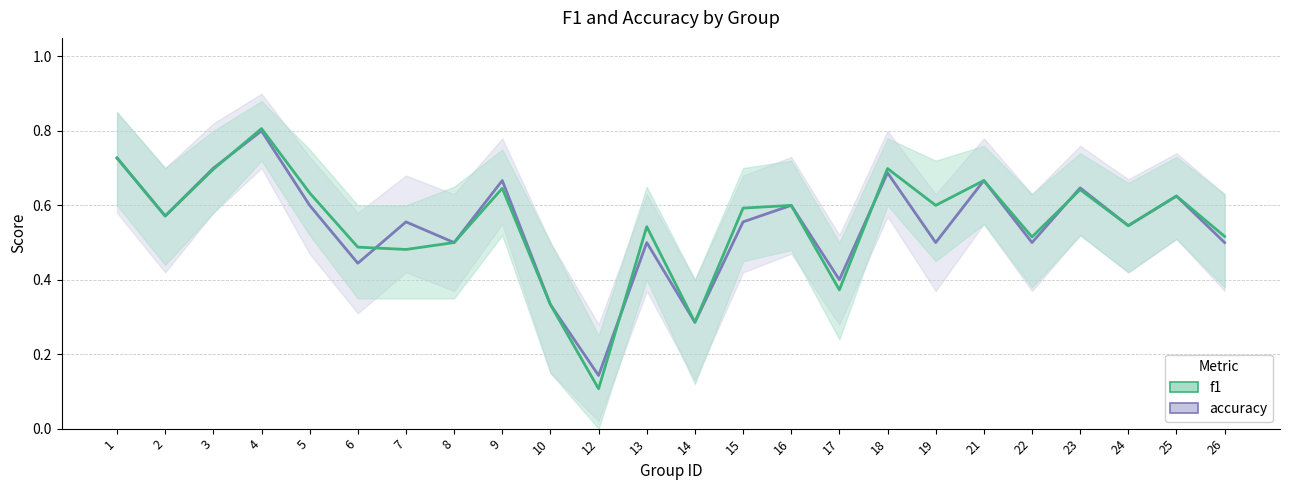

What is the value of the f1 point at the 24th from the left?

0.5